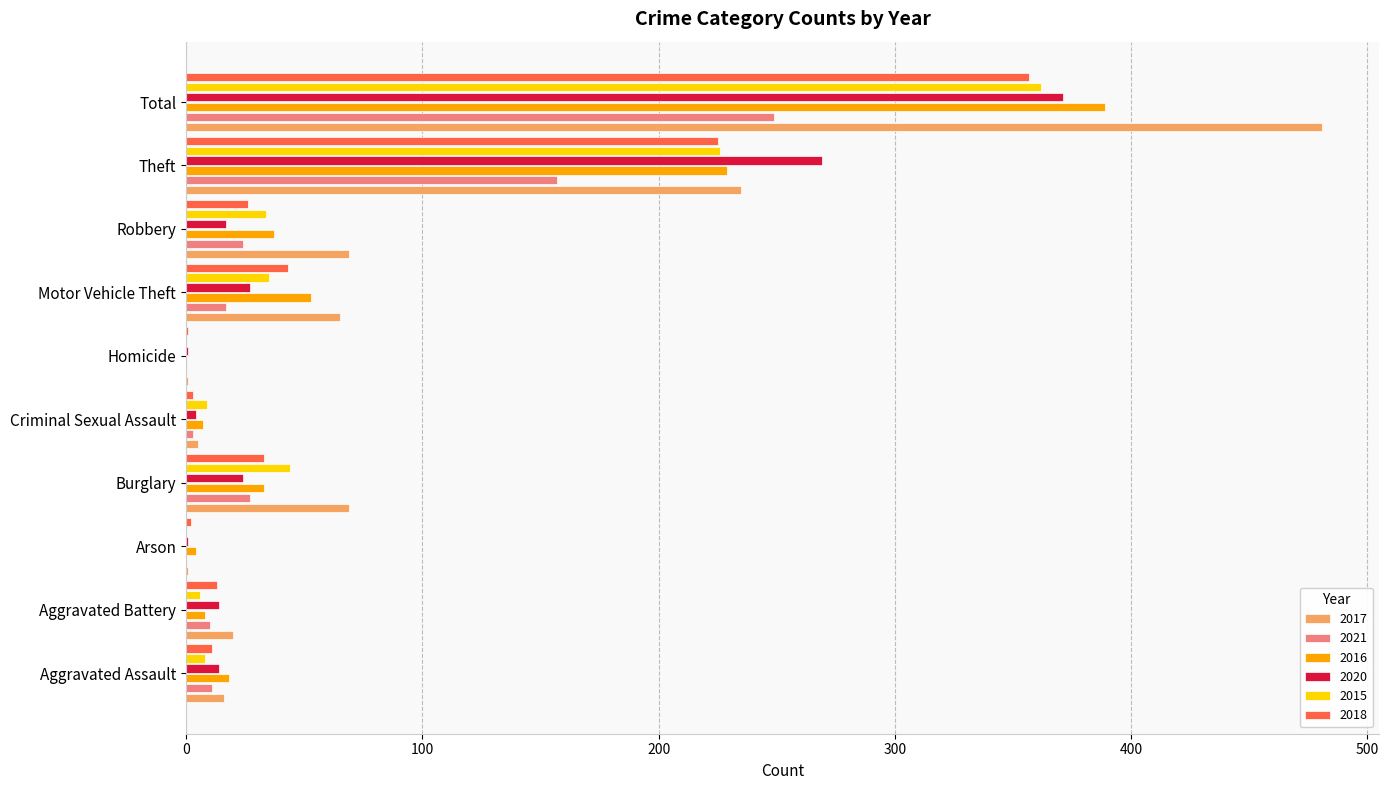

Which category has the highest value in the 2015 series?

Total